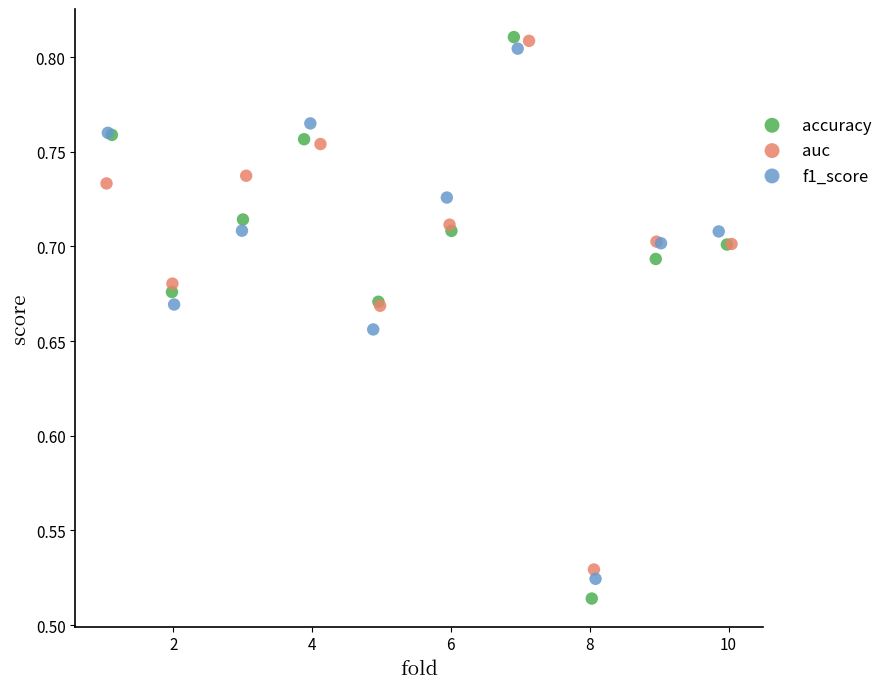

What are all the series names shown in the legend?

accuracy, auc, f1_score